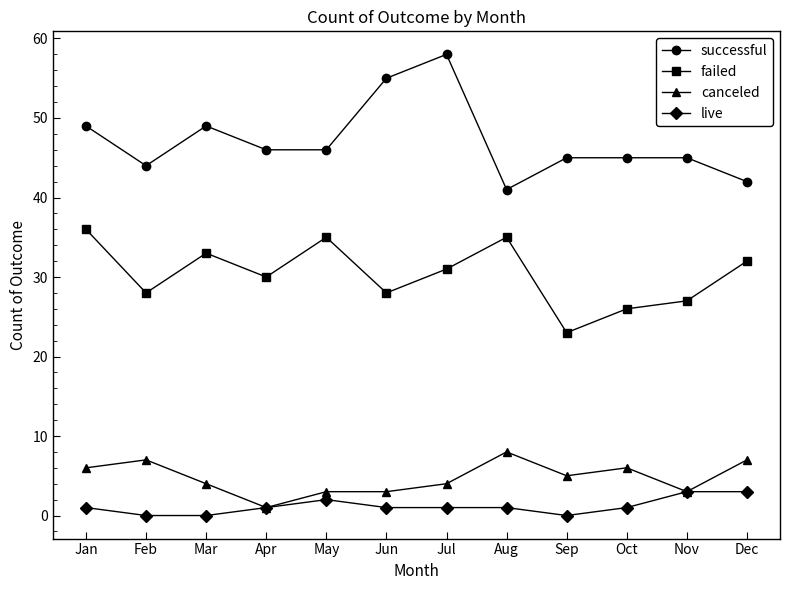

How many values in the canceled series are below 5?

6